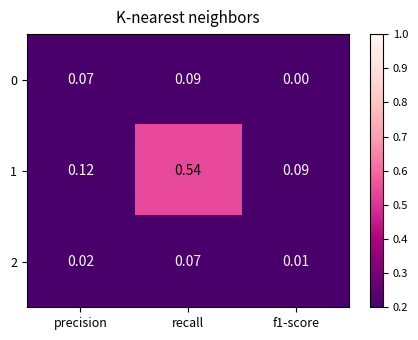

Which category has the highest value in the 2 series?

recall